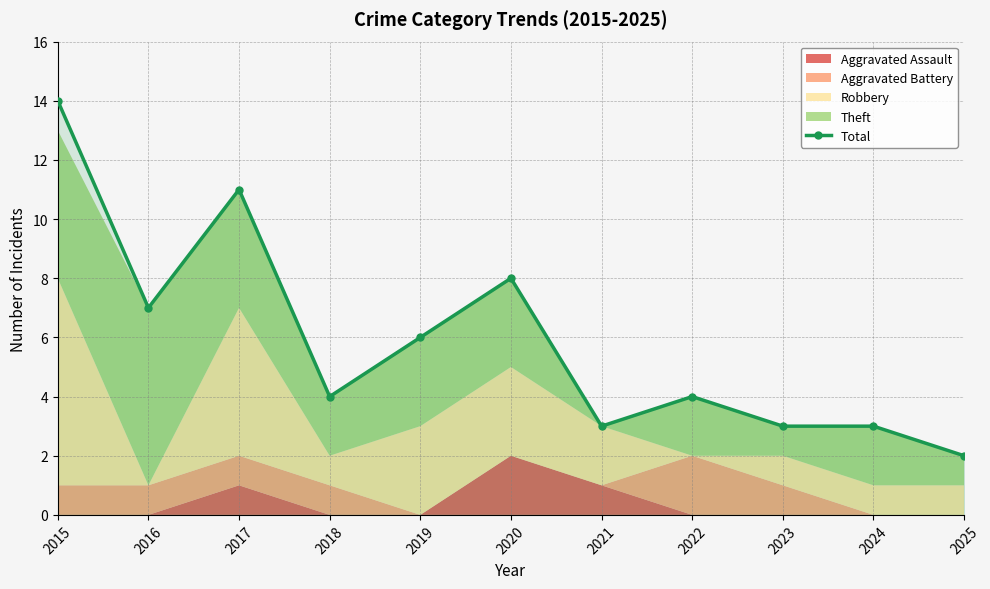

Reading right to left, extract all data points from this chart.

2	3	3	4	3	8	6	4	11	7	14